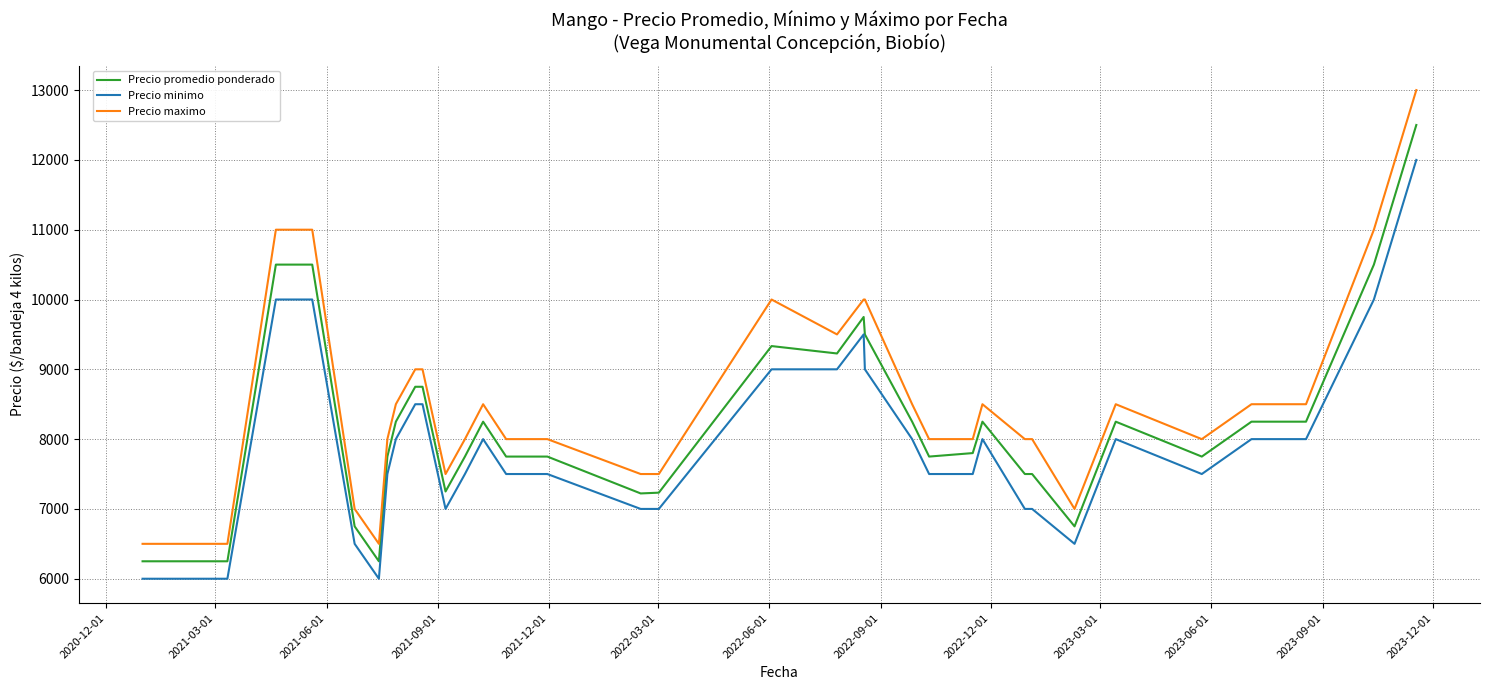

Which series has the largest range (max minus min)?

Precio maximo